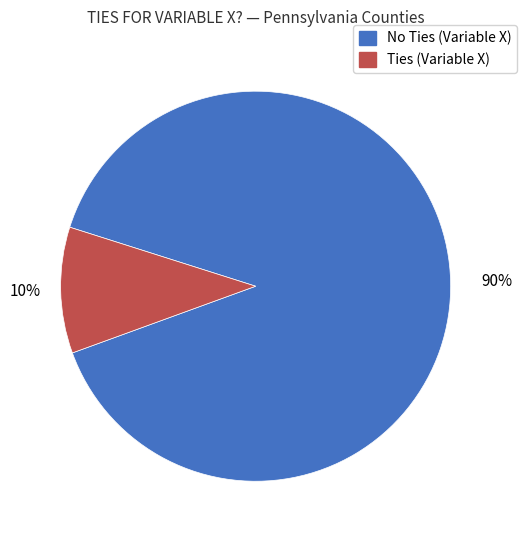

How many slices are in this pie chart?

2